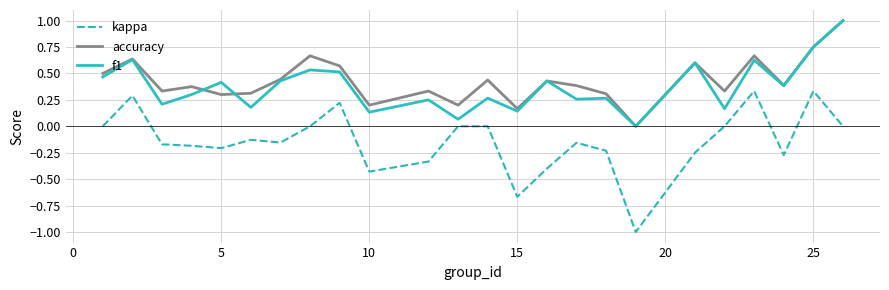

Which series has the widest spread of values?

kappa